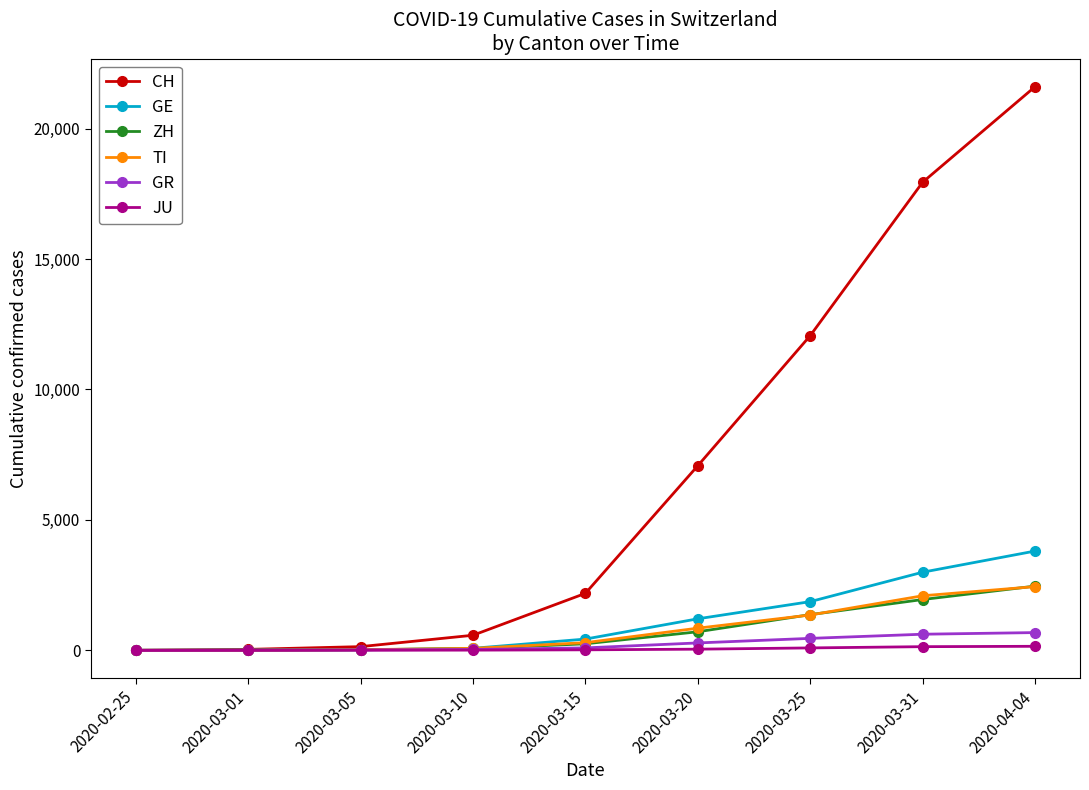

True or false: TI has more than 2 points higher than both neighbors.

False